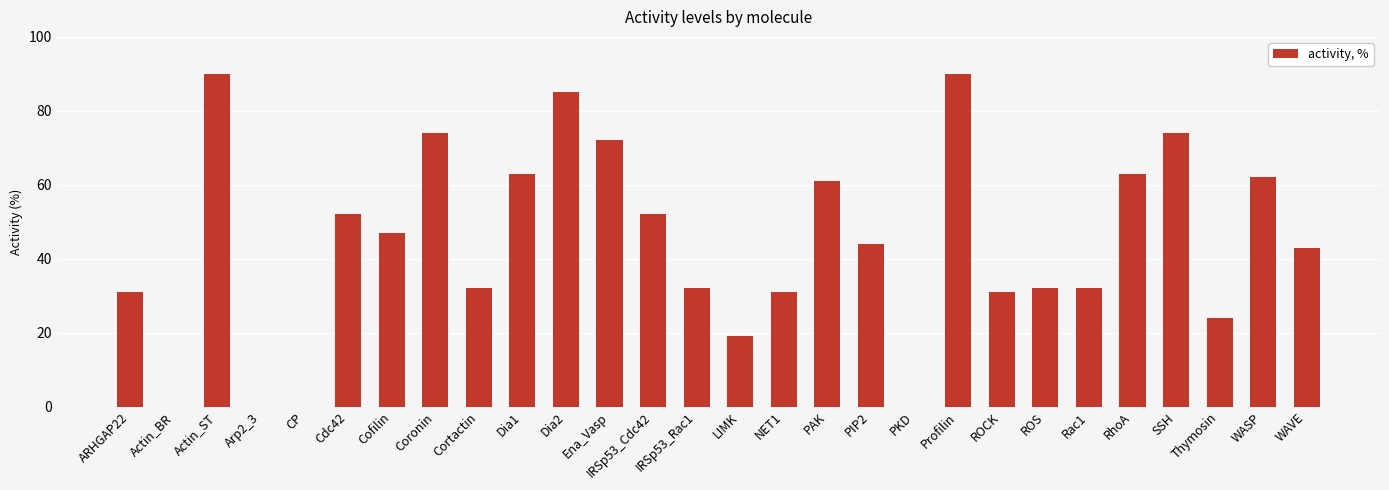

Reading right to left, list all the values displayed in this chart.

43	62	24	74	63	32	32	31	90	0	44	61	31	19	32	52	72	85	63	32	74	47	52	0	0	90	0	31